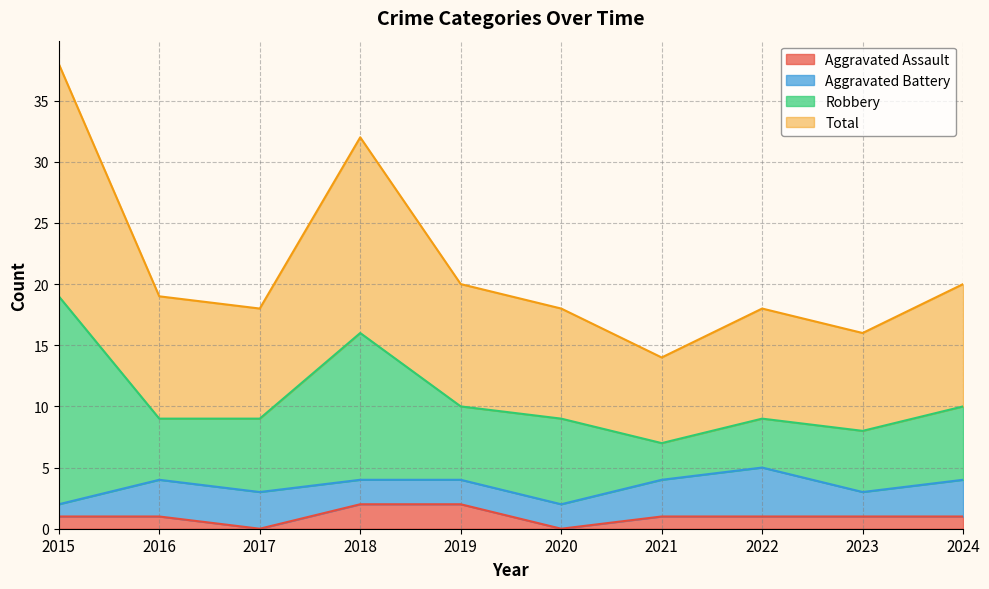

Does the chart have visible grid lines?

Yes